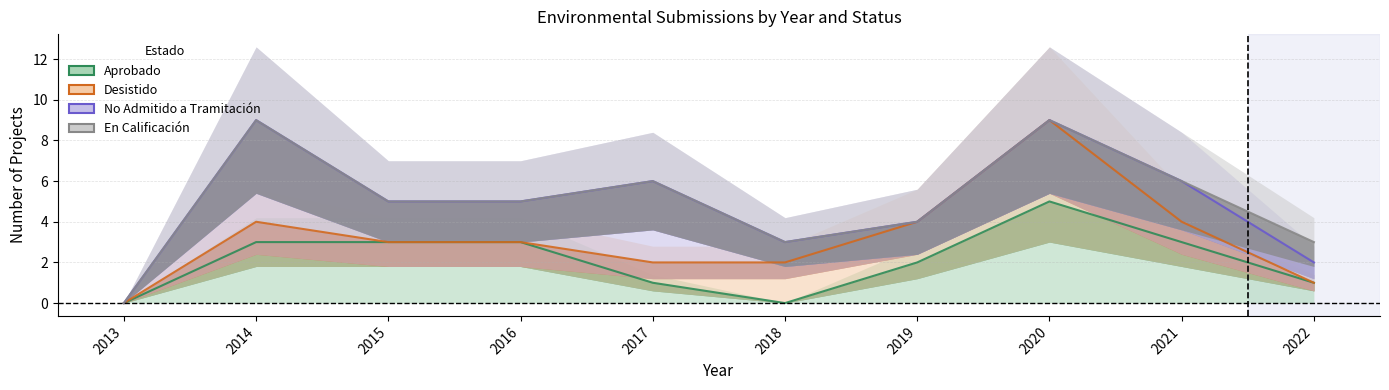

Where is the first local maximum for Aprobado?

2020